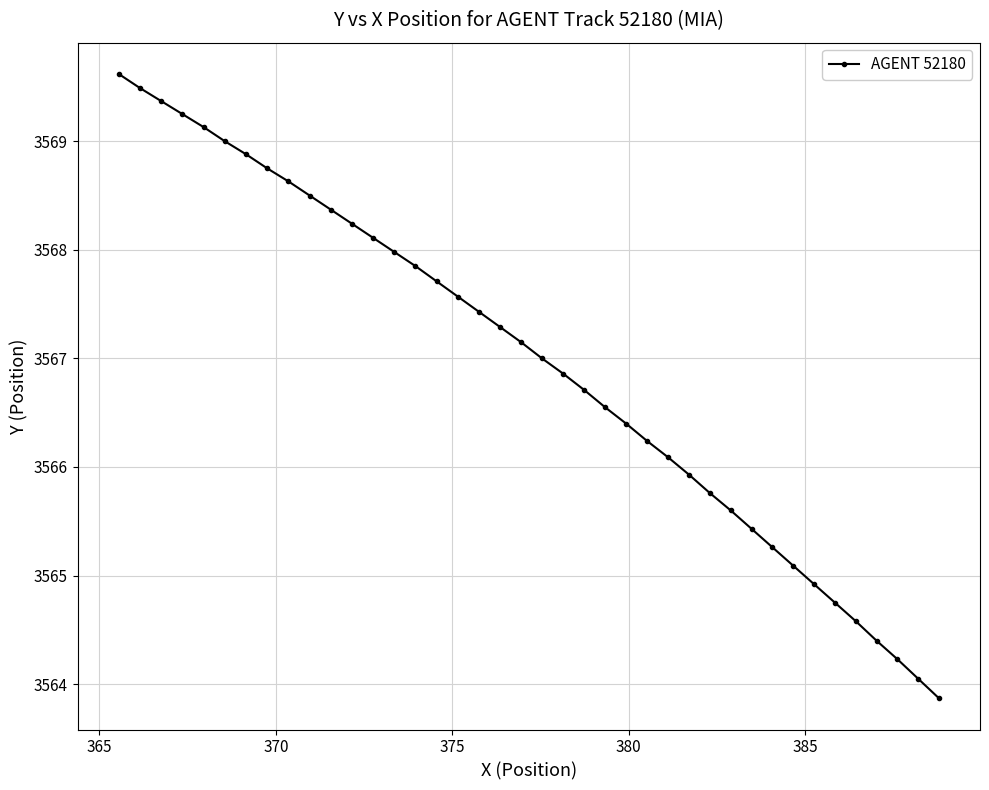

What is the value of the 33rd point from the left?

3565.1